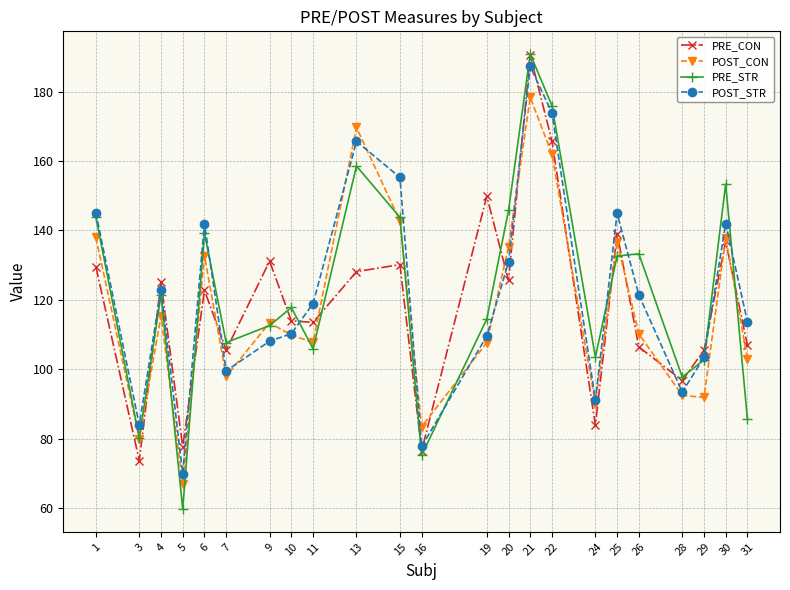

True or false: PRE_CON has more than 1 interior local peaks.

True